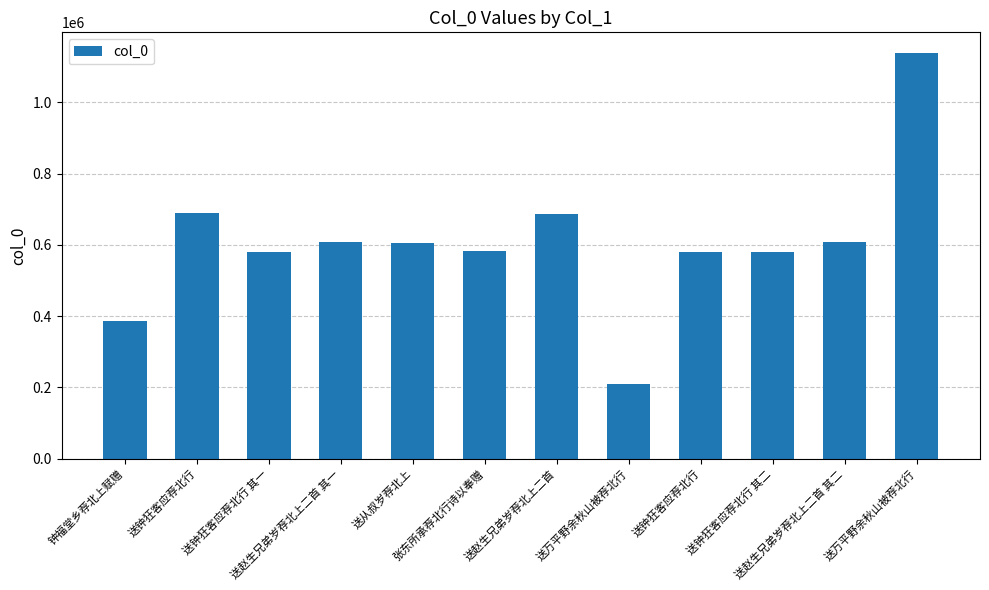

What is the sum of the values at 送钟狂客应荐北行 其二 and 送从叔岁荐北上?

1187565